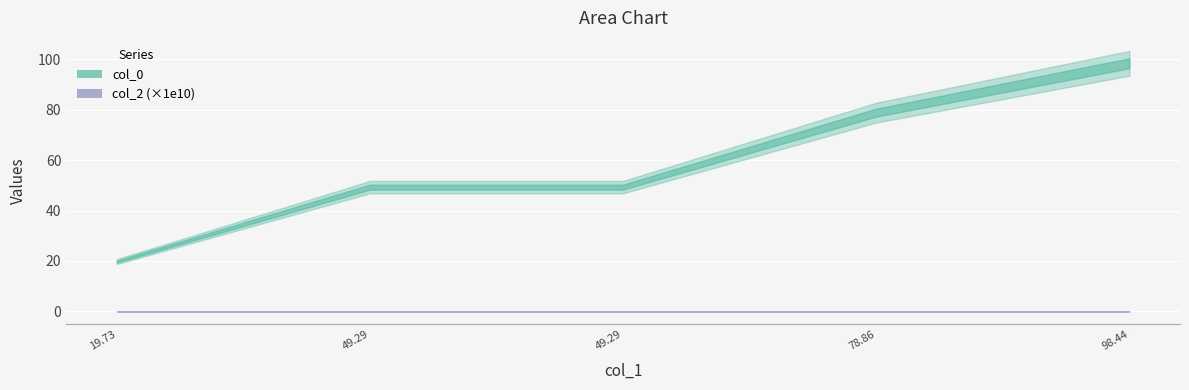

What are all the series names shown in the legend?

col_0, col_2